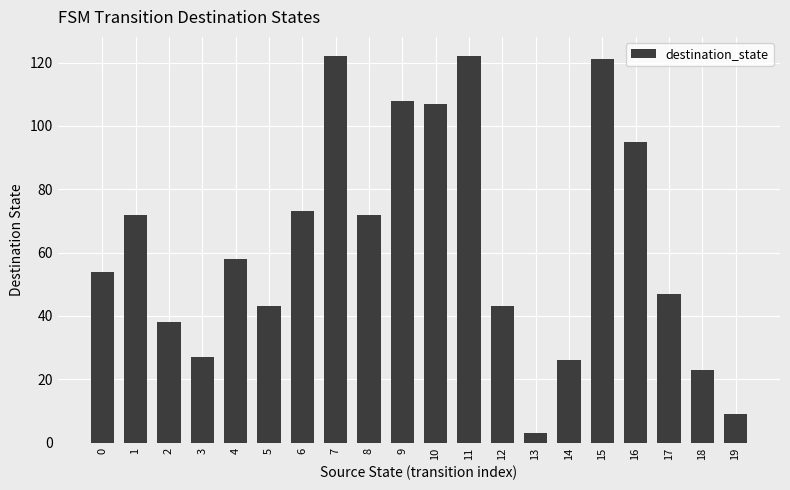

What is the change in value from 0 to 7?

+68